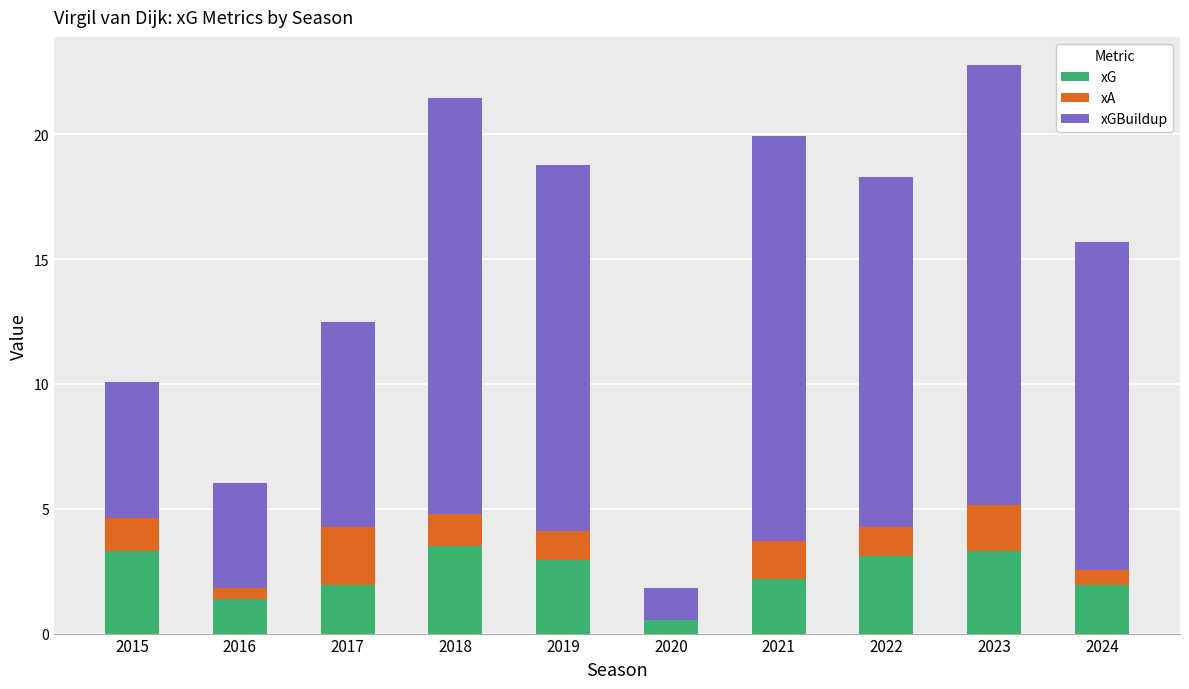

What is the total value across all series at 2017?

12.5